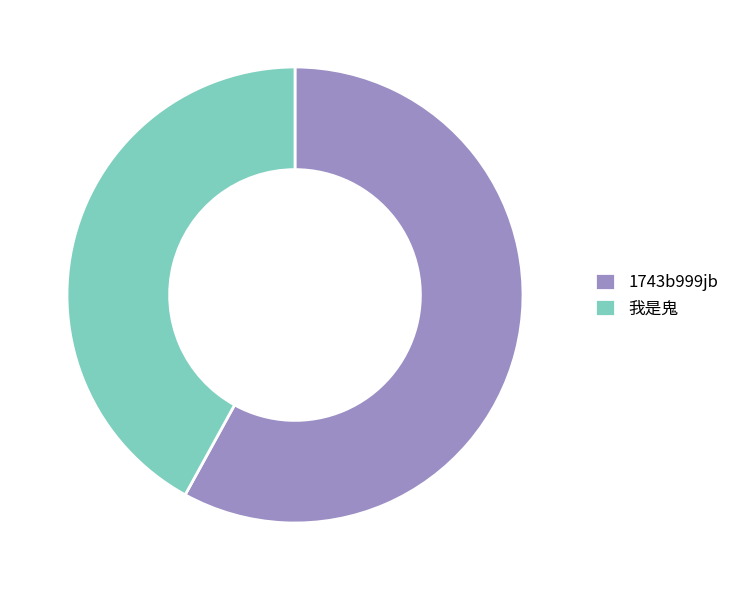

Does any single category account for the majority?

Yes